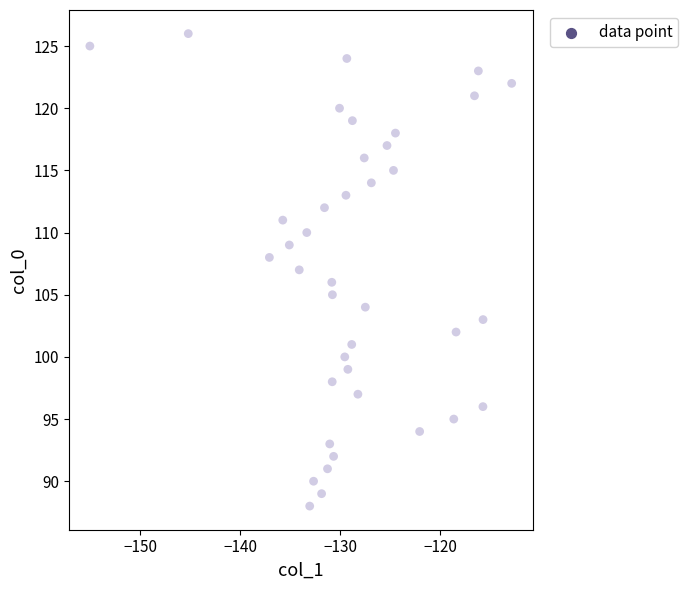

What is the range of Y values (max minus min)?

38